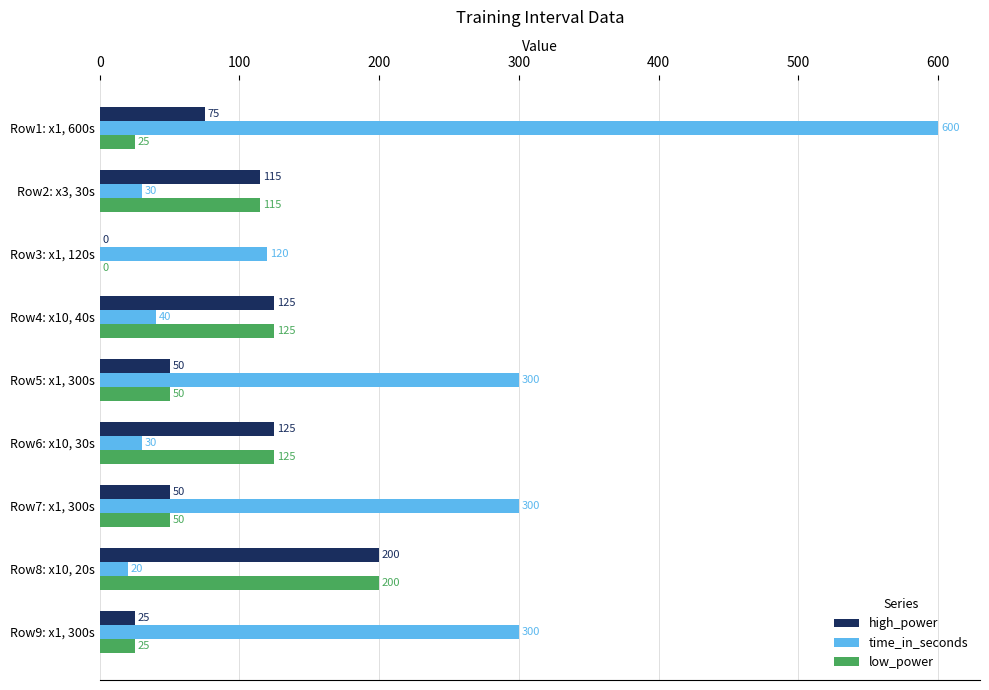

Between Row3: x1, 120s and Row7: x1, 300s, which series saw the biggest shift?

time_in_seconds